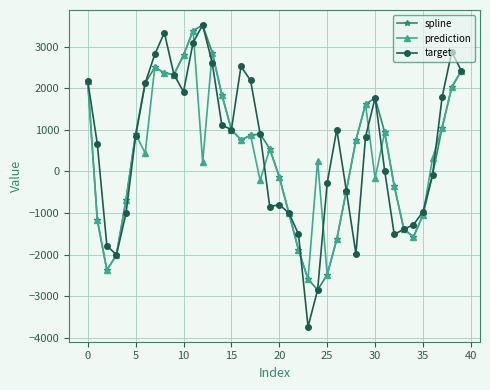

True or false: spline has more than 0 interior local peaks.

True